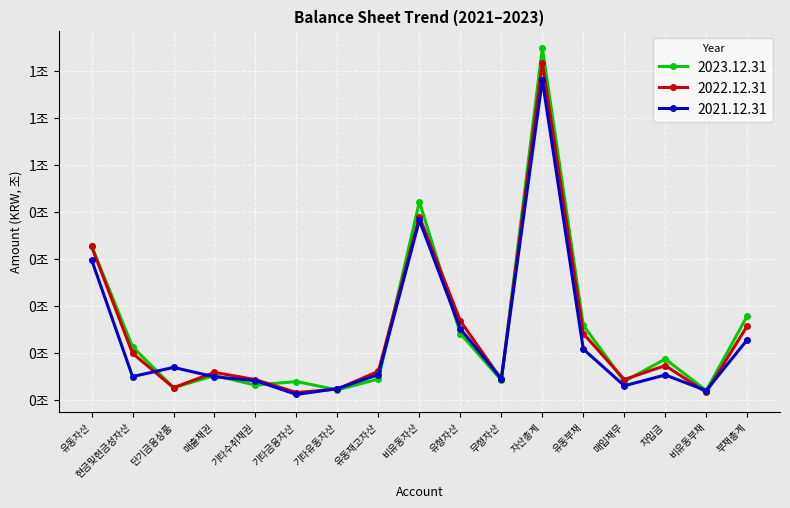

Does the chart have visible grid lines?

Yes